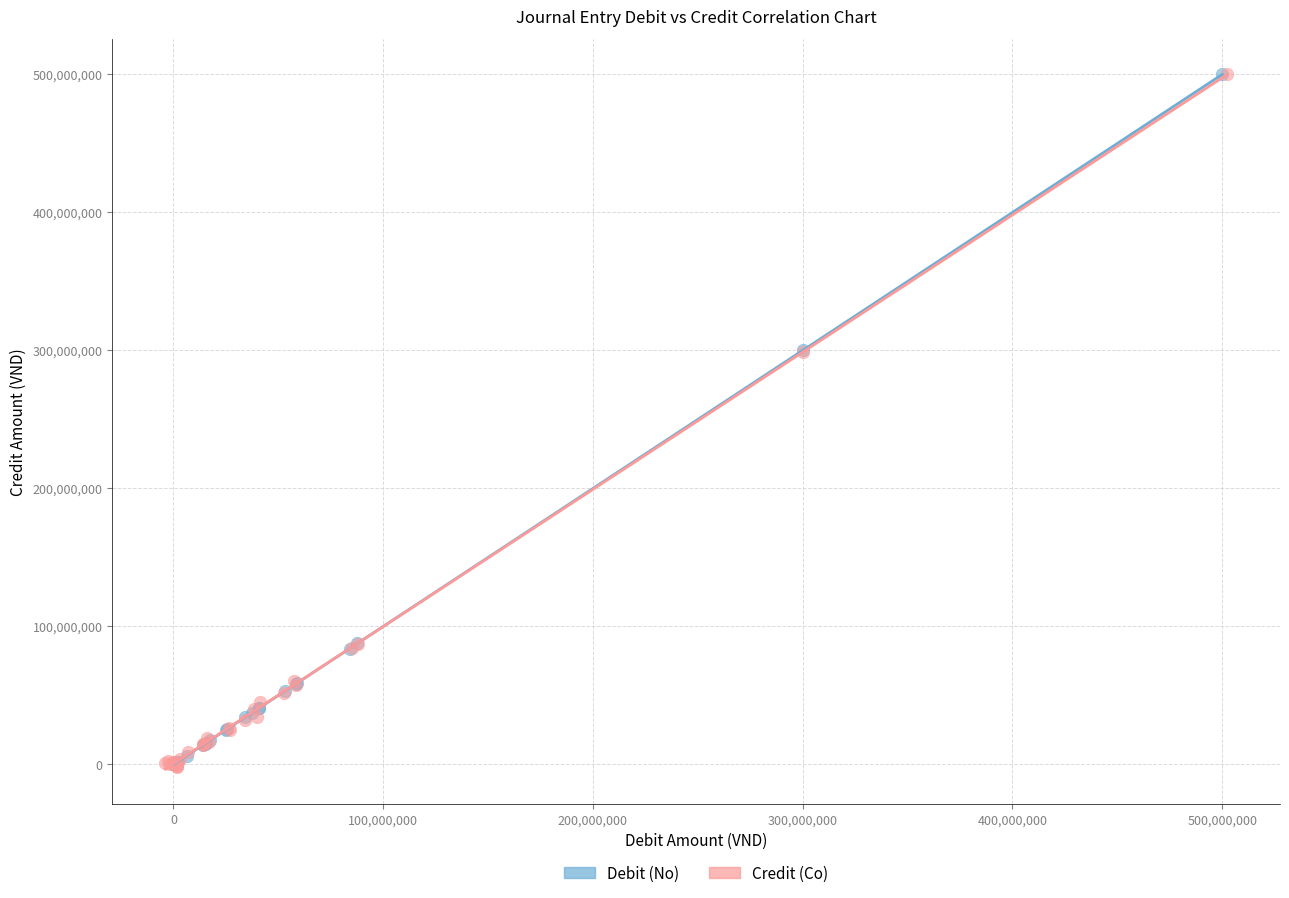

Which series has the largest Y range (max minus min)?

Credit (Co)